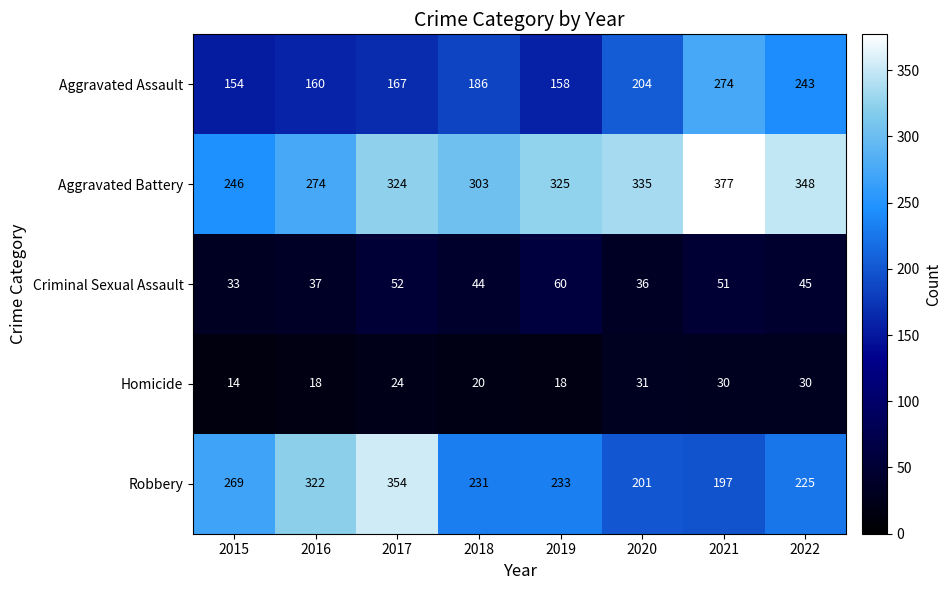

Count the number of data series in this chart.

5